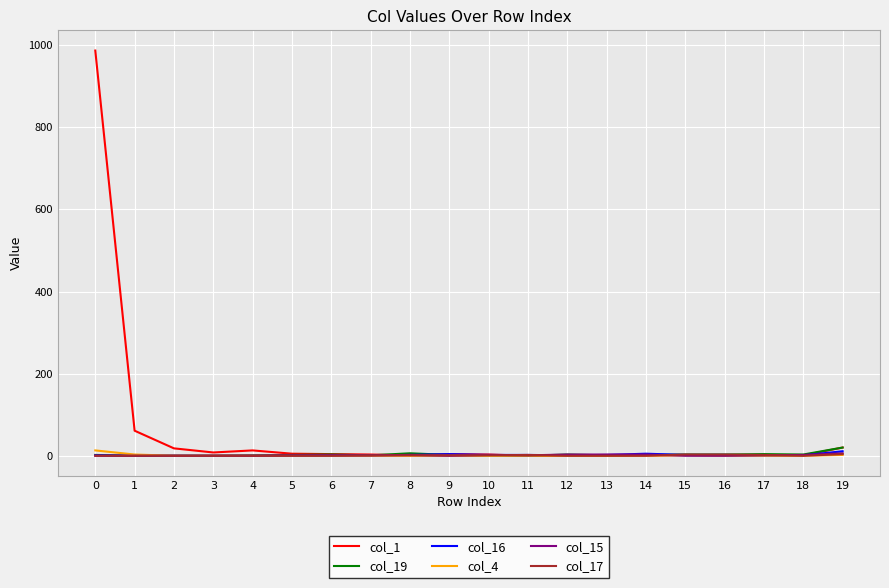

What is the greatest value displayed?

987